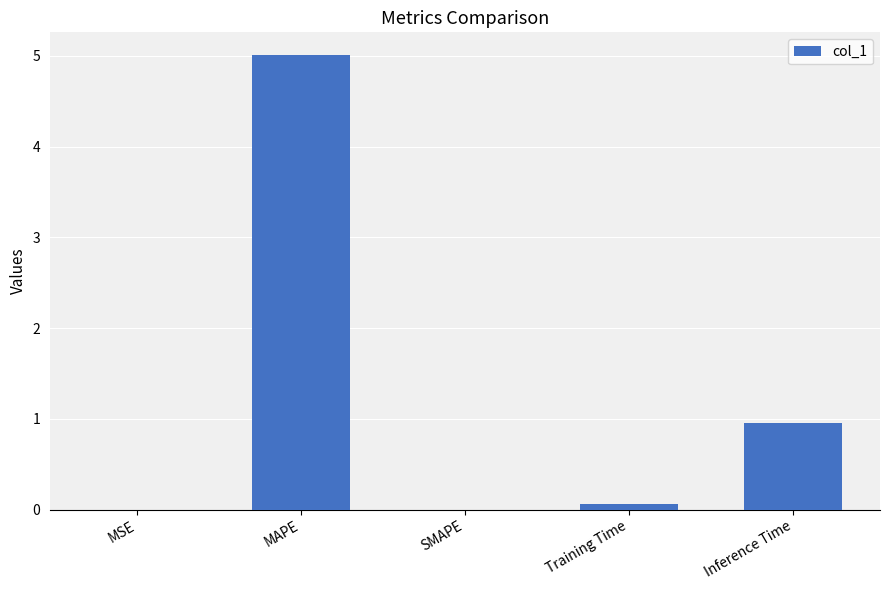

At which label is the value closest to 2?

Inference Time